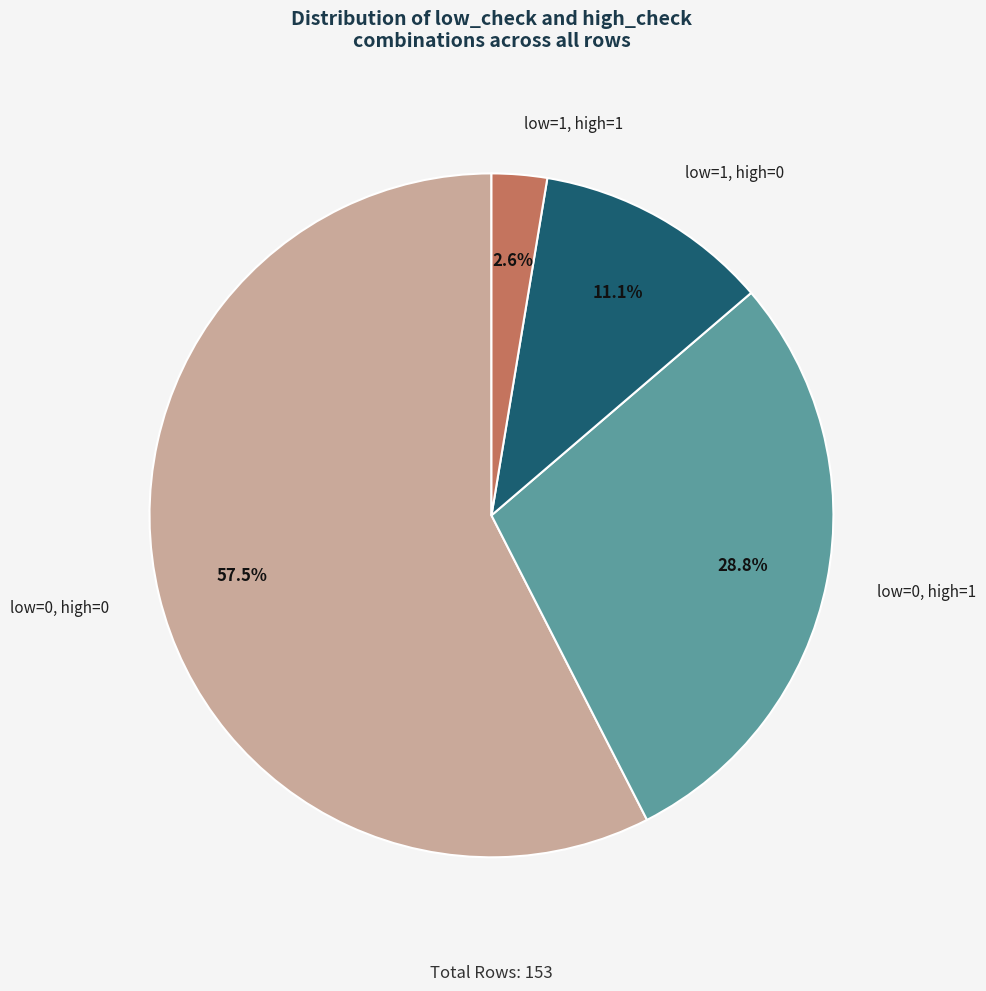

Between low=0, high=1 and low=1, high=0, which is larger?

low=0, high=1